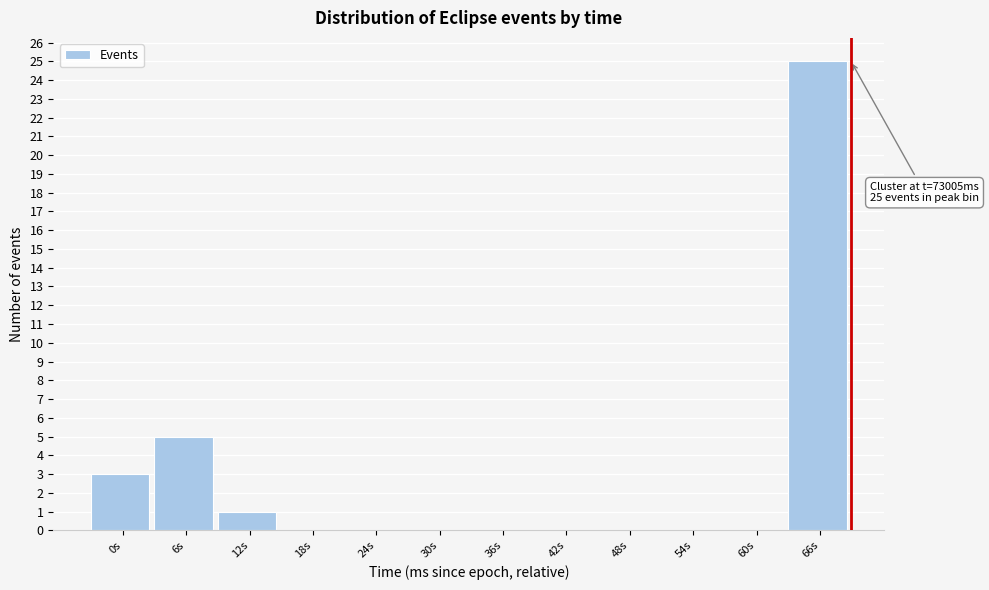

Reading left to right, what are all the values shown in this chart?

0s=3	6s=5	12s=1	18s=0	24s=0	30s=0	36s=0	42s=0	48s=0	54s=0	60s=0	66s=25